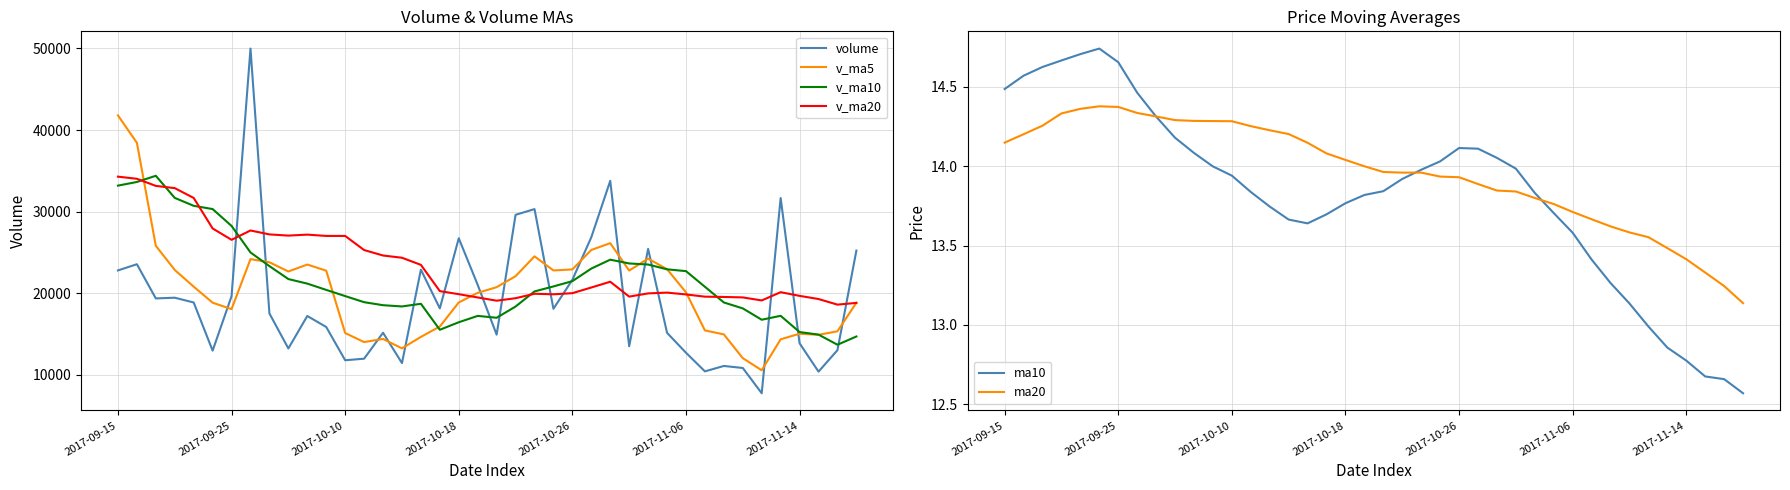

At which label does v_ma5 reach its peak?

2017-09-15